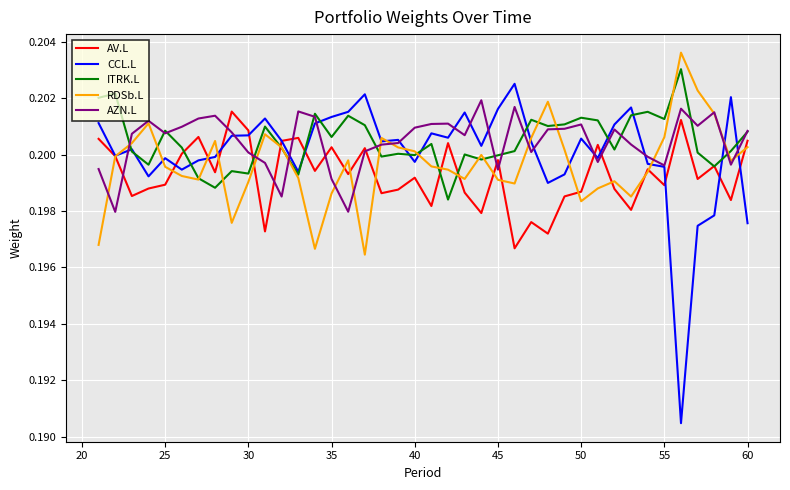

In ITRK.L, how many points are higher than both neighbors (excluding endpoints)?

13